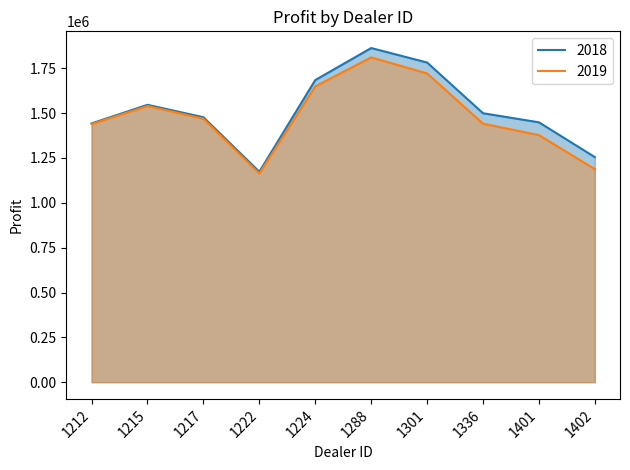

Reading left to right, what are all the values shown in this chart?

2018: 1212=1442501.0	1215=1546386.2	1217=1477022.5	1222=1173165.0	1224=1684246.0	1288=1862804.0	1301=1782083.8	1336=1499372.0	1401=1448764.8	1402=1254783.5
2019: 1212=1438925.0	1215=1539600.0	1217=1468762.5	1222=1163362.5	1224=1648825.0	1288=1810750.0	1301=1721337.5	1336=1441162.5	1401=1377400.0	1402=1187612.5